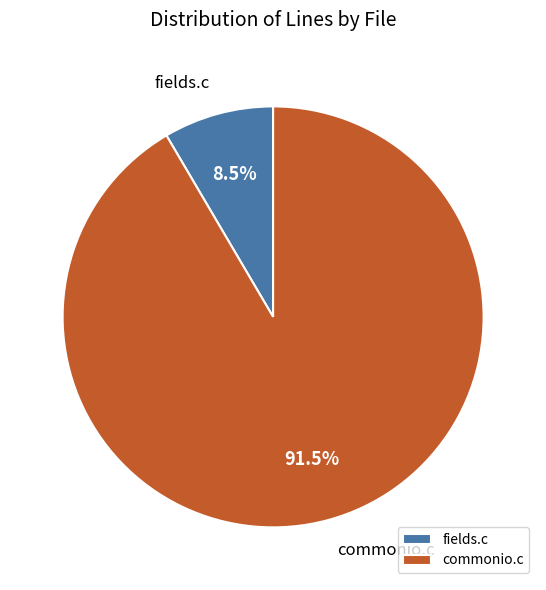

Is there a majority slice in this chart?

Yes